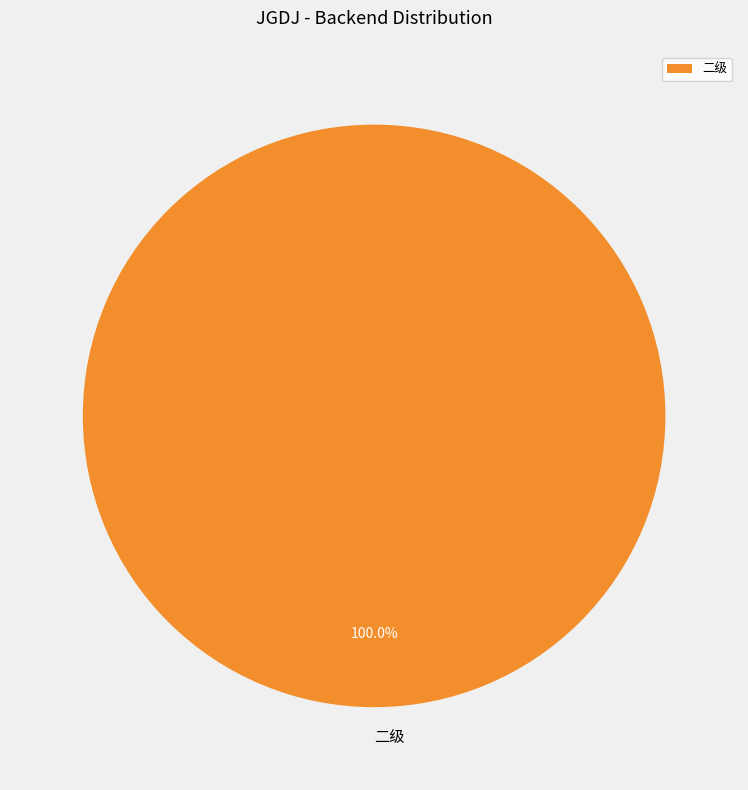

Is there any slice that represents more than half of the pie?

Yes